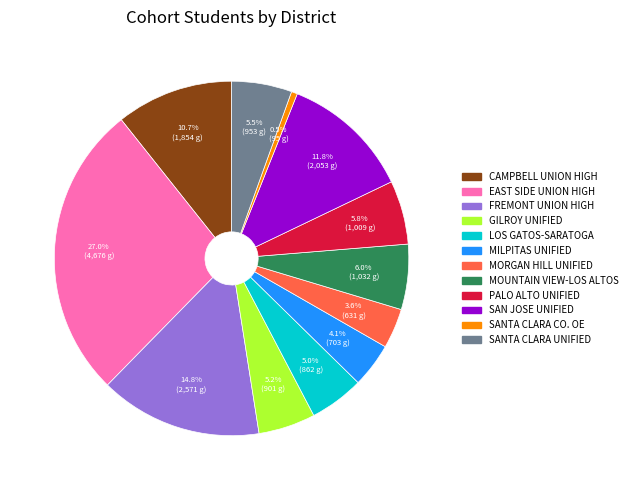

Is there a majority slice in this chart?

No